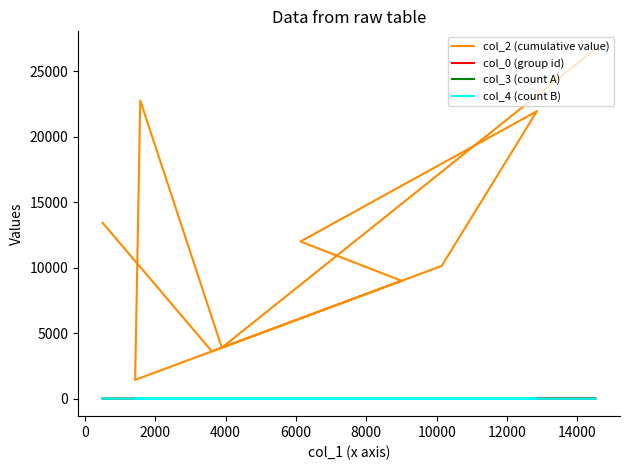

How many series are shown in this chart?

4